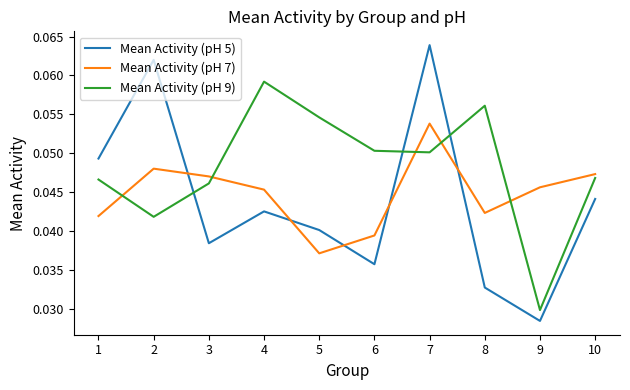

True or false: Mean Activity (pH 5) has a value of 0.1 at 5.

False